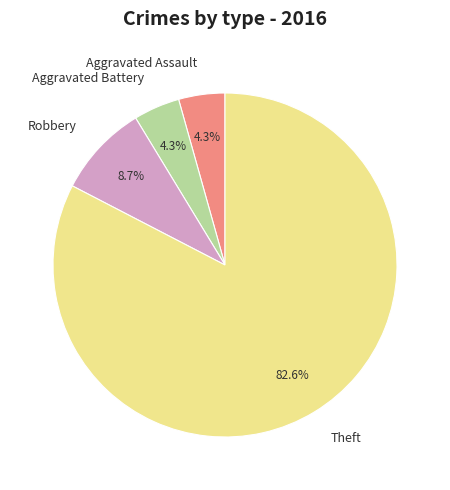

Is it true that Aggravated Battery is 17% of the pie?

False